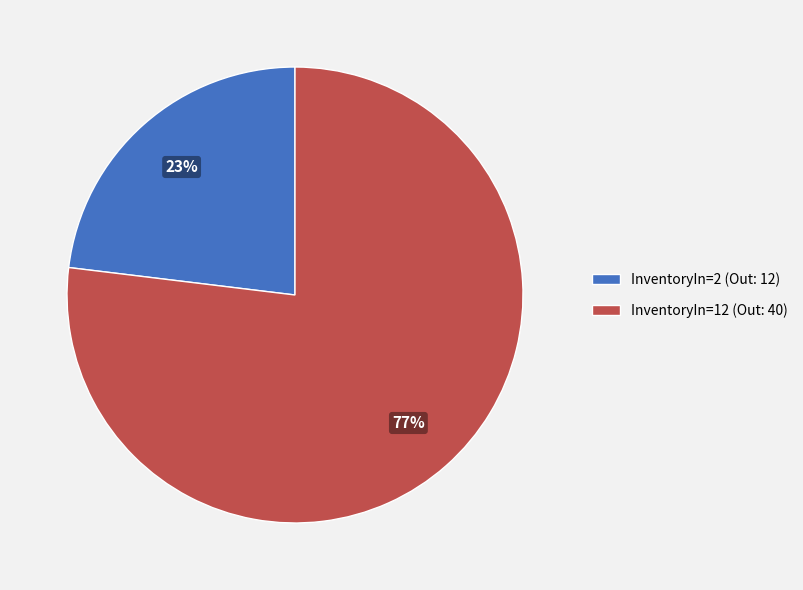

Do InventoryIn=12 (Out: 40) and InventoryIn=2 (Out: 12) together represent more than half of the pie?

Yes